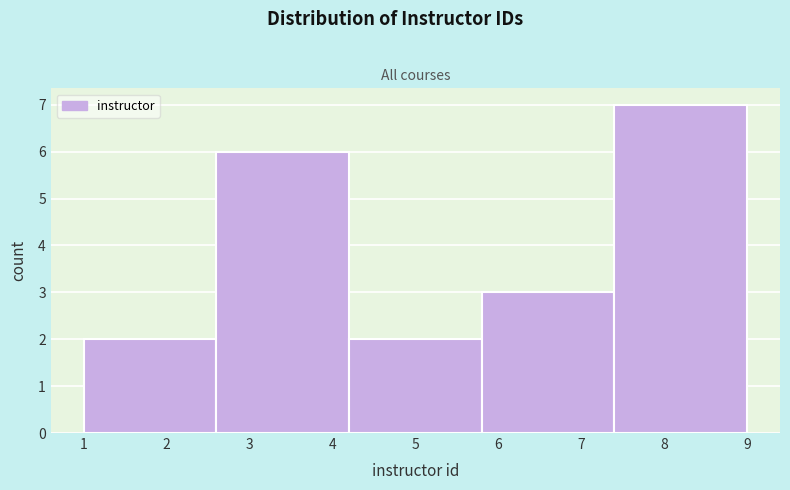

Reading left to right, list every bar in this chart as the range it spans on the x-axis followed by its height. The values are not printed on the chart, so give them approximately, as read against the axis.

1.0 to 2.6: 2
2.6 to 4.2: 6
4.2 to 5.8: 2
5.8 to 7.4: 3
7.4 to 9.0: 7